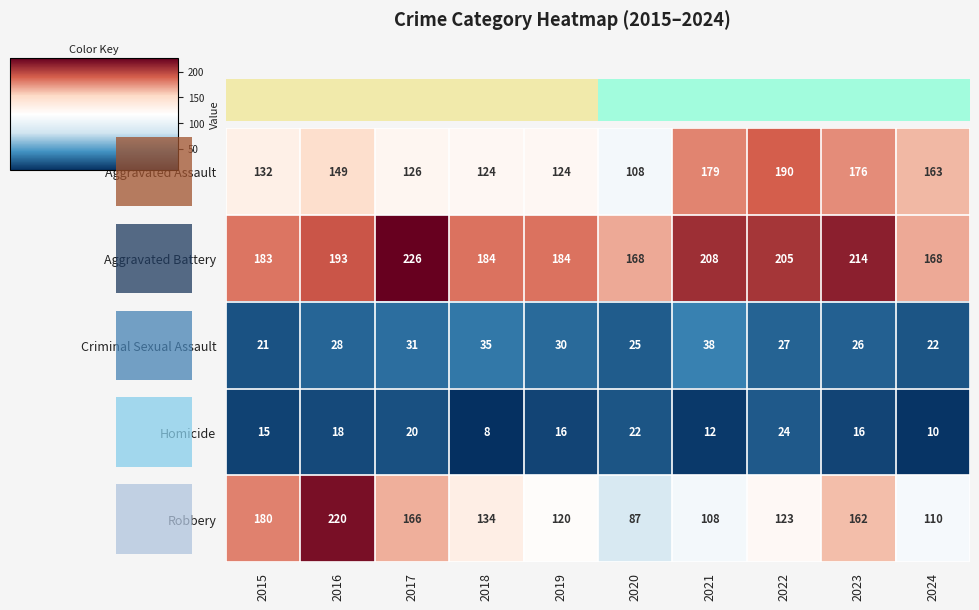

Reading right to left, extract all data points from this chart.

Aggravated Assault: 2024=163	2023=176	2022=190	2021=179	2020=108	2019=124	2018=124	2017=126	2016=149	2015=132
Aggravated Battery: 2024=168	2023=214	2022=205	2021=208	2020=168	2019=184	2018=184	2017=226	2016=193	2015=183
Criminal Sexual Assault: 2024=22	2023=26	2022=27	2021=38	2020=25	2019=30	2018=35	2017=31	2016=28	2015=21
Homicide: 2024=10	2023=16	2022=24	2021=12	2020=22	2019=16	2018=8	2017=20	2016=18	2015=15
Robbery: 2024=110	2023=162	2022=123	2021=108	2020=87	2019=120	2018=134	2017=166	2016=220	2015=180